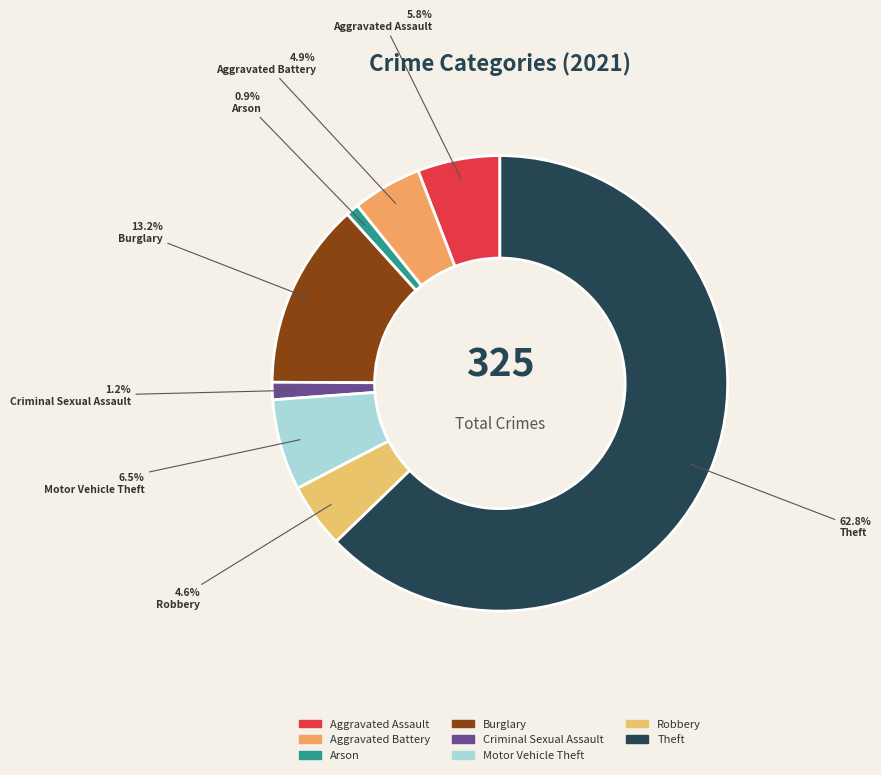

Is there a majority slice in this chart?

Yes